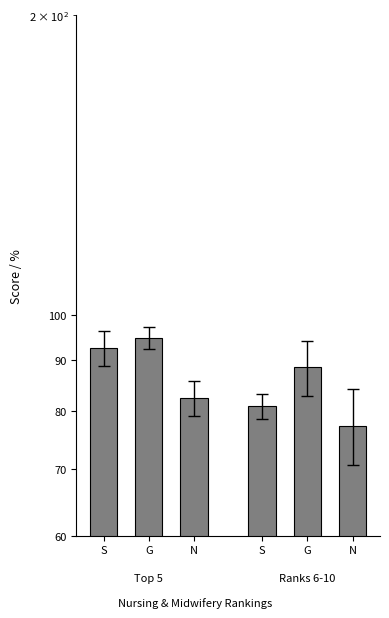

Is the value of Group 2 (Ranks 6-10) at G greater than the value of Group 1 (Top 5) at N?

Yes